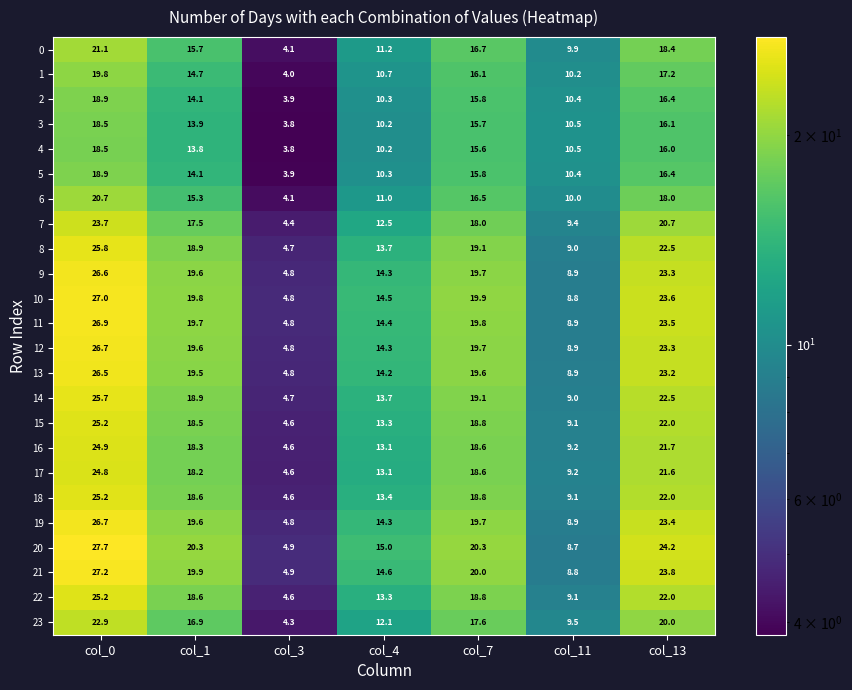

What is the greatest value displayed?

27.7